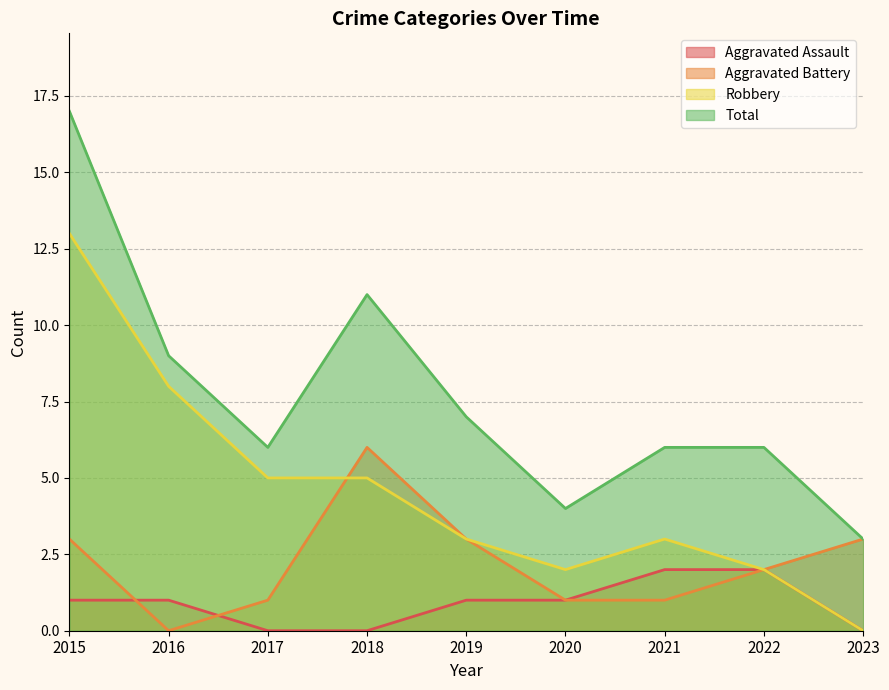

How many lines are shown in the chart?

4